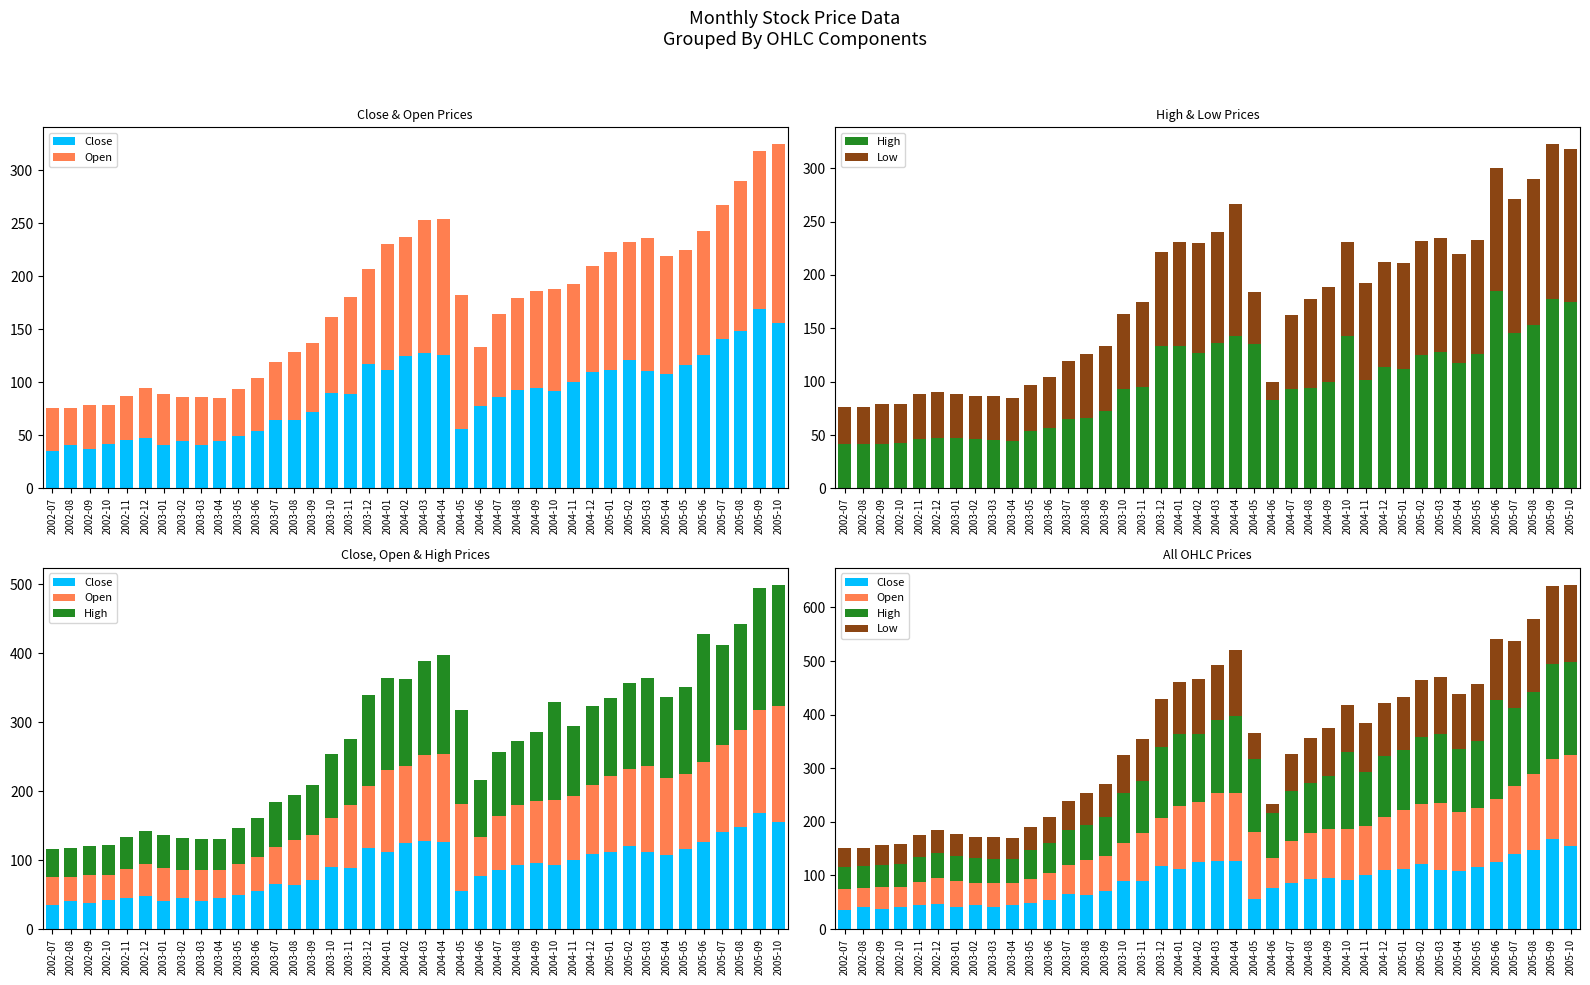

At which category is the sum across all series the highest?

2005-10